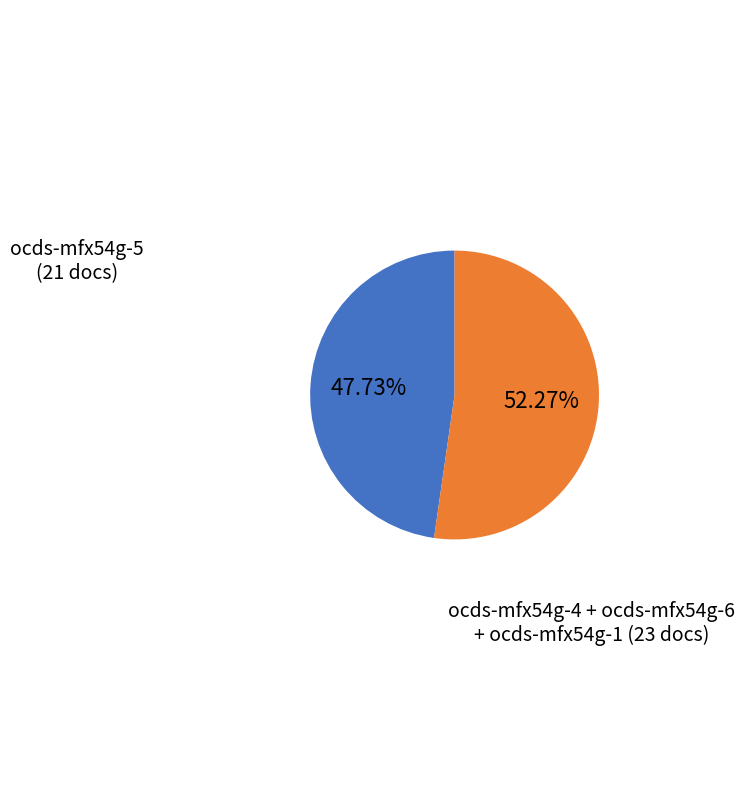

Is the sum of ocds-mfx54g-5 (21 docs) and ocds-mfx54g-4 + ocds-mfx54g-6 + ocds-mfx54g-1 (23 docs) greater than half?

Yes